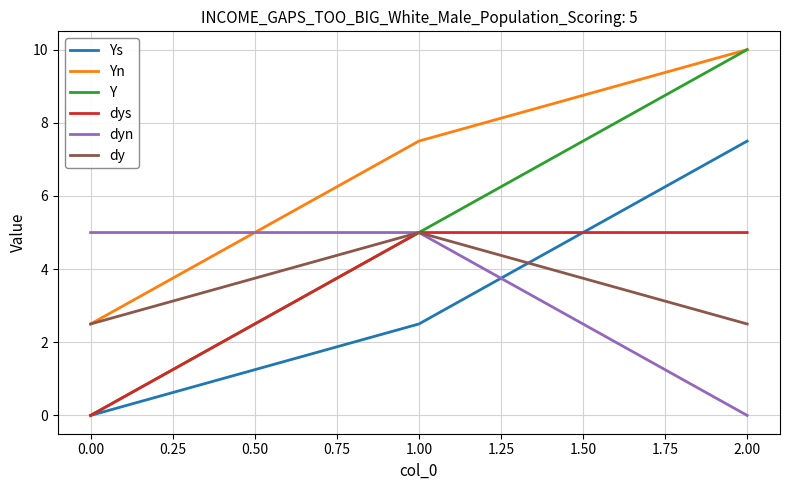

What is the difference between the second highest and minimum values in the Yn series?

5.0